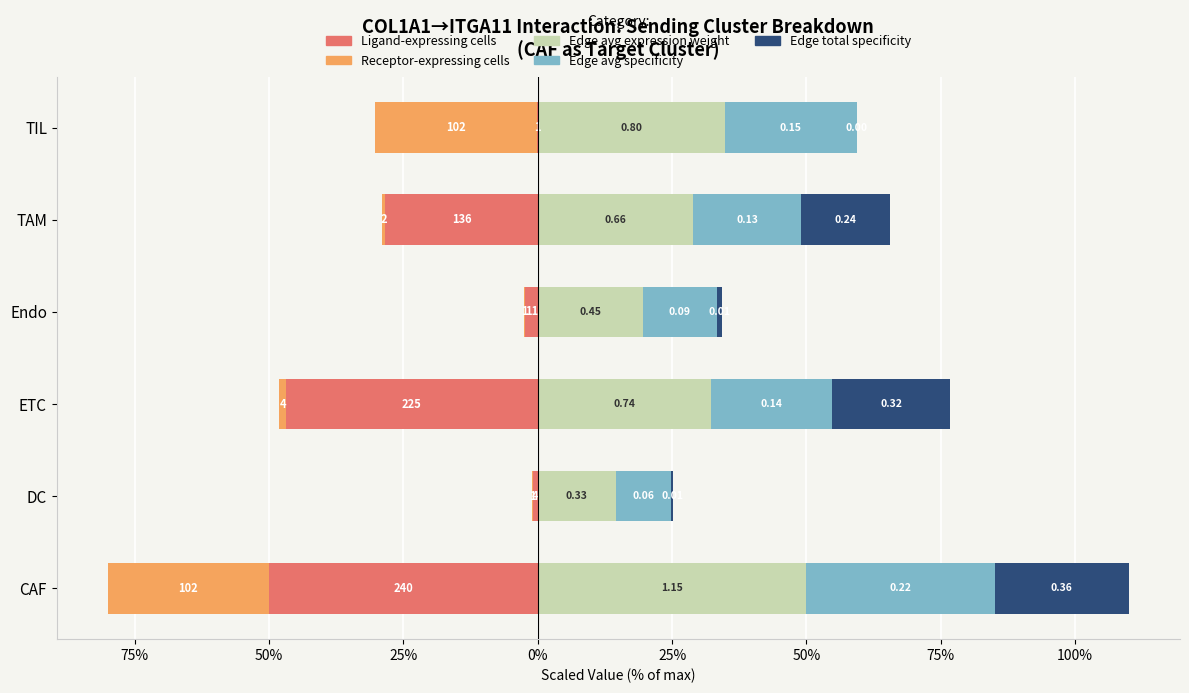

What is the total value across all series at CAF?

30.0